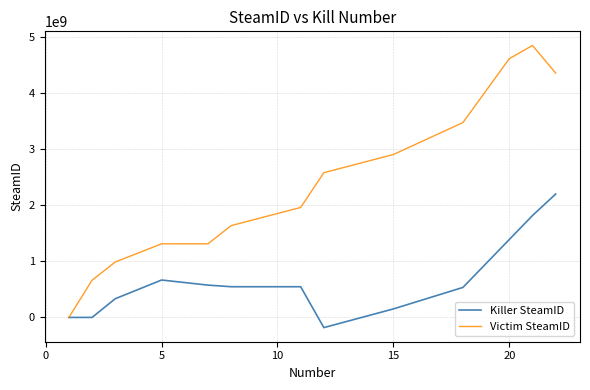

What is the average value of the Killer SteamID series?

680639916